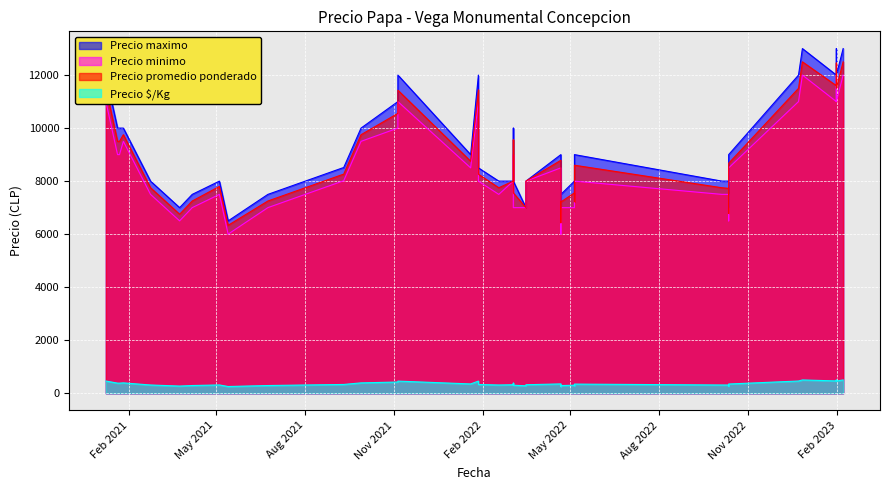

Is the value of Precio $/Kg at 2021-05-14 greater than the value of Precio minimo at 2022-01-27?

No